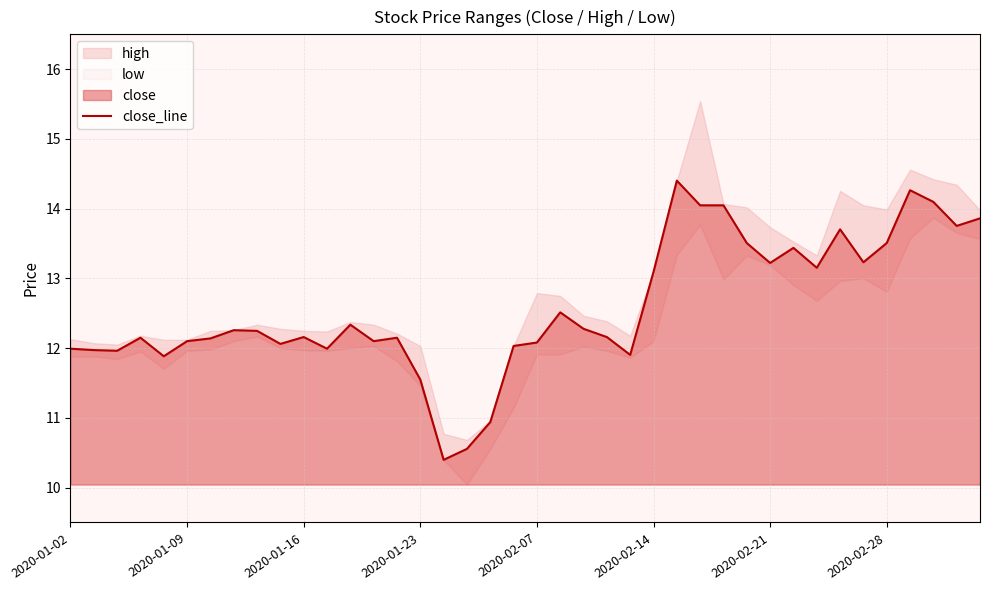

Does the chart have visible grid lines?

Yes